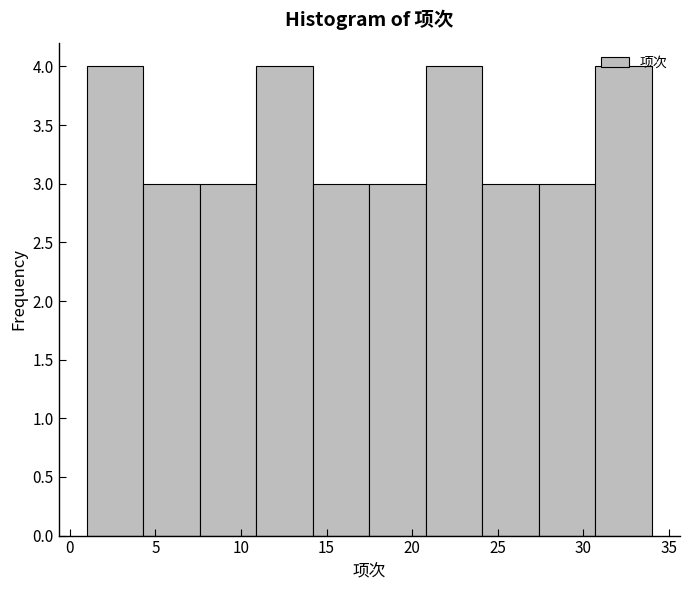

How tall is the bar that spans 30.7 to 34.0 on the x-axis? Neither the bar edges nor the heights are printed on the chart, so give them approximately, as read against the axes.

4